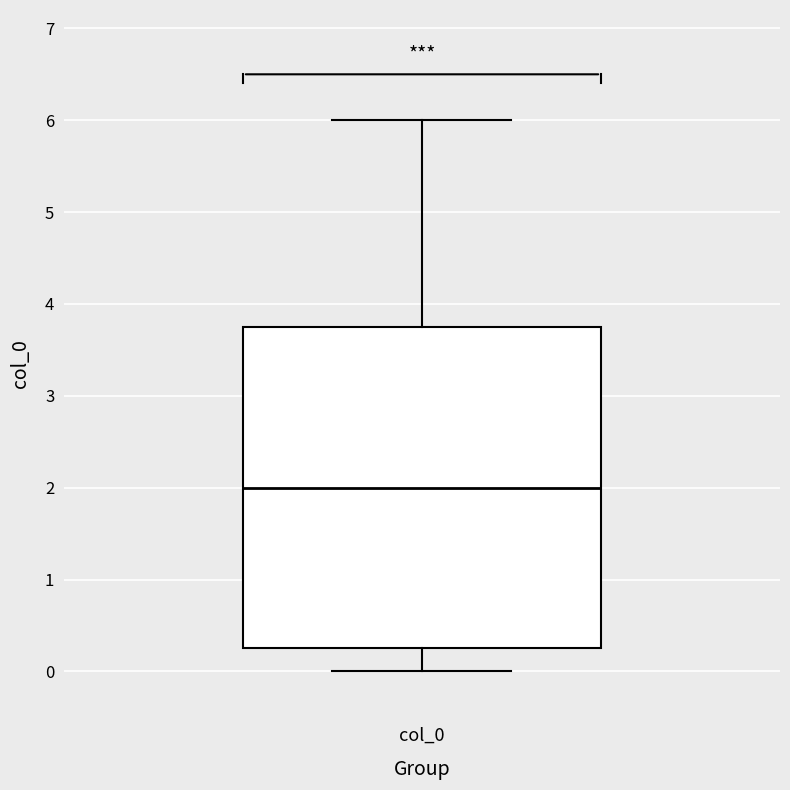

Transcribe this box plot: give where the median line is, the range the box spans, and where the two whiskers end, as read against the y-axis. The values are not printed on the chart, so give them approximately, as read against the axis.

median 2.0, box 0.3 to 3.8, whiskers 0.0 to 6.0